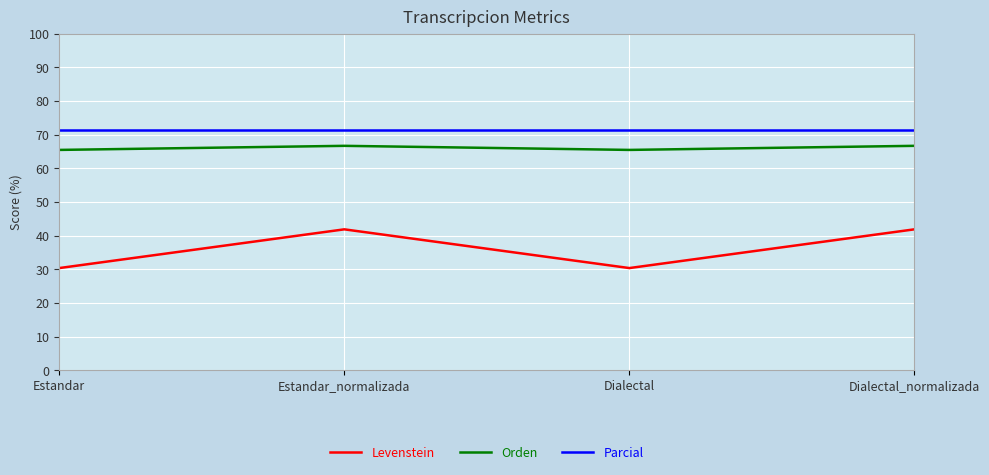

True or false: Levenstein has a value of 41.9 at Dialectal_normalizada.

True